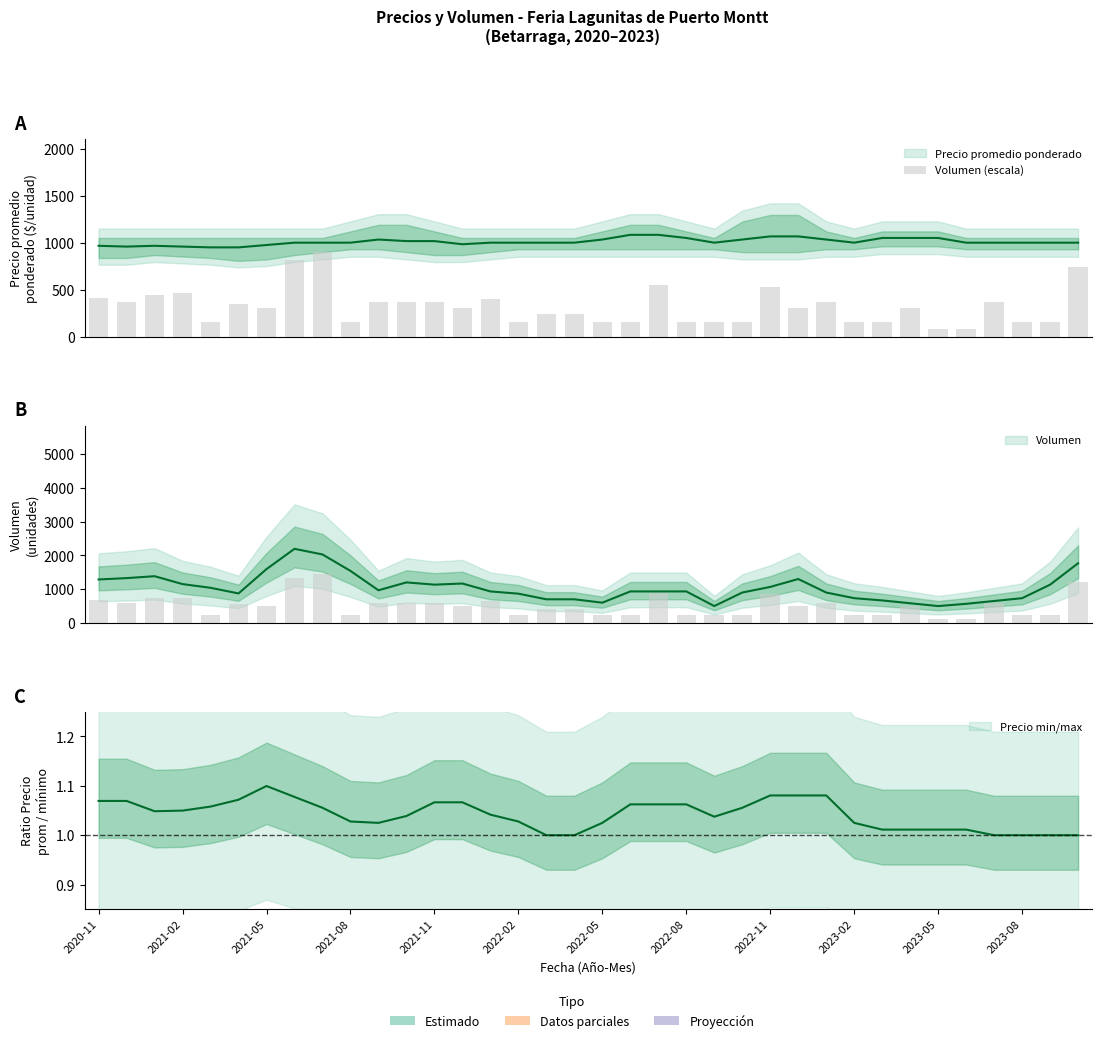

Between 34 and 12, which is larger?

12